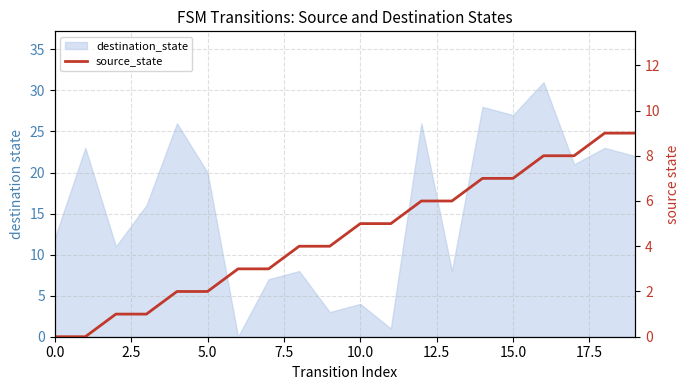

What position from the left is 11?

12